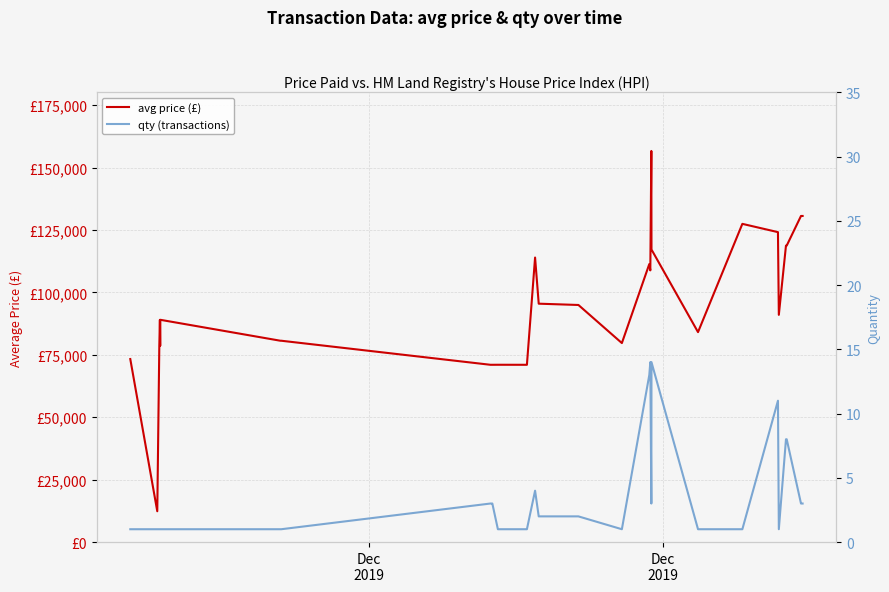

What is the highest value of the avg price (£) series?

156636